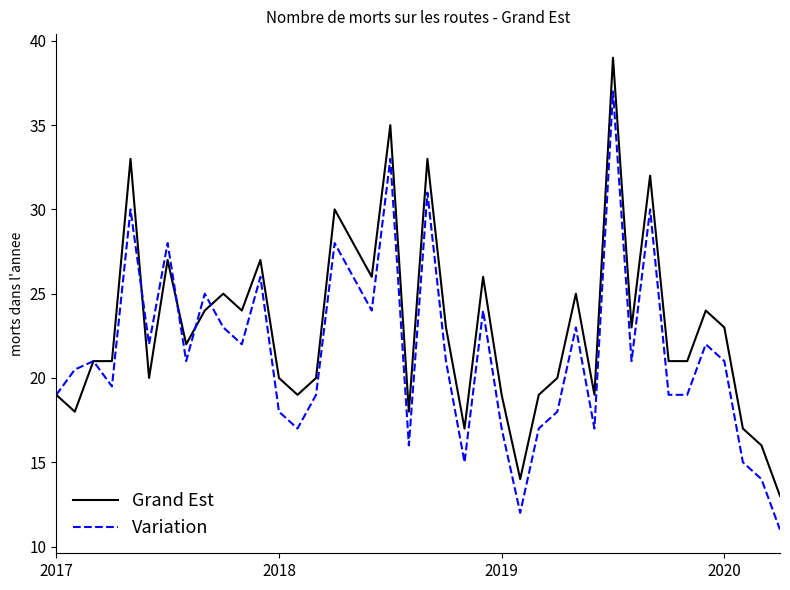

True or false: Variation has more than 2 interior local peaks.

True